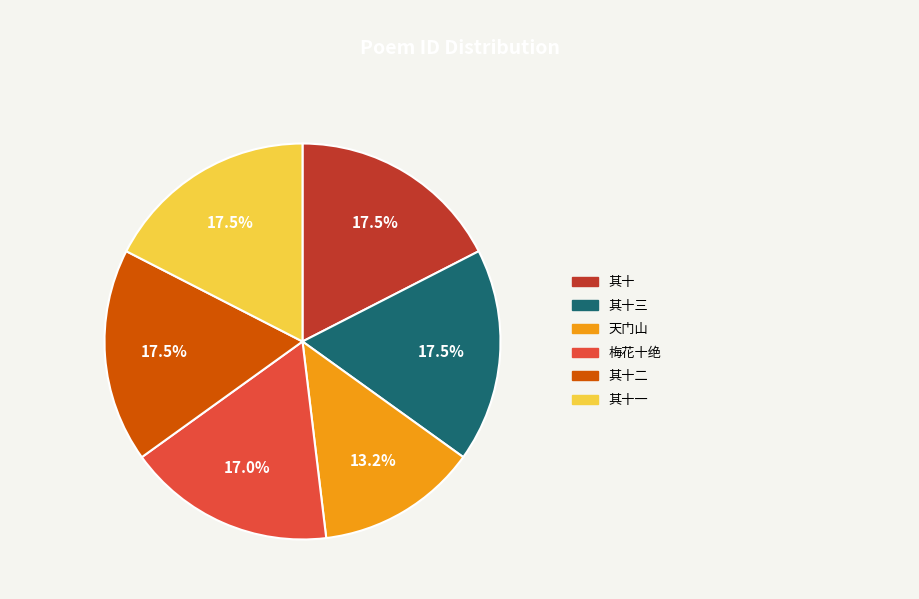

To the nearest percent, what is the average slice percentage?

17%